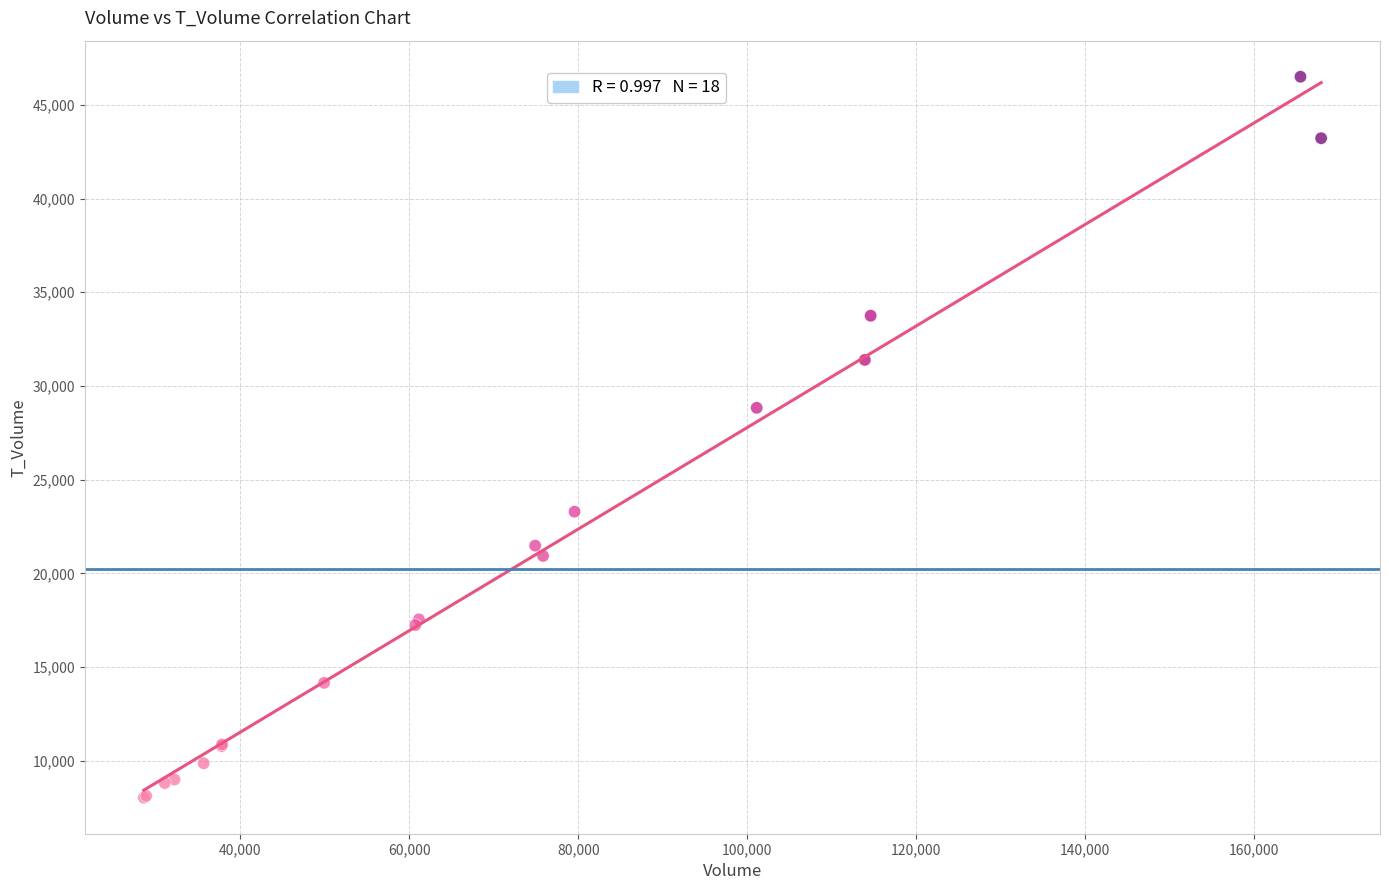

What Y value in the scatter plot is closest to 27269?

28837